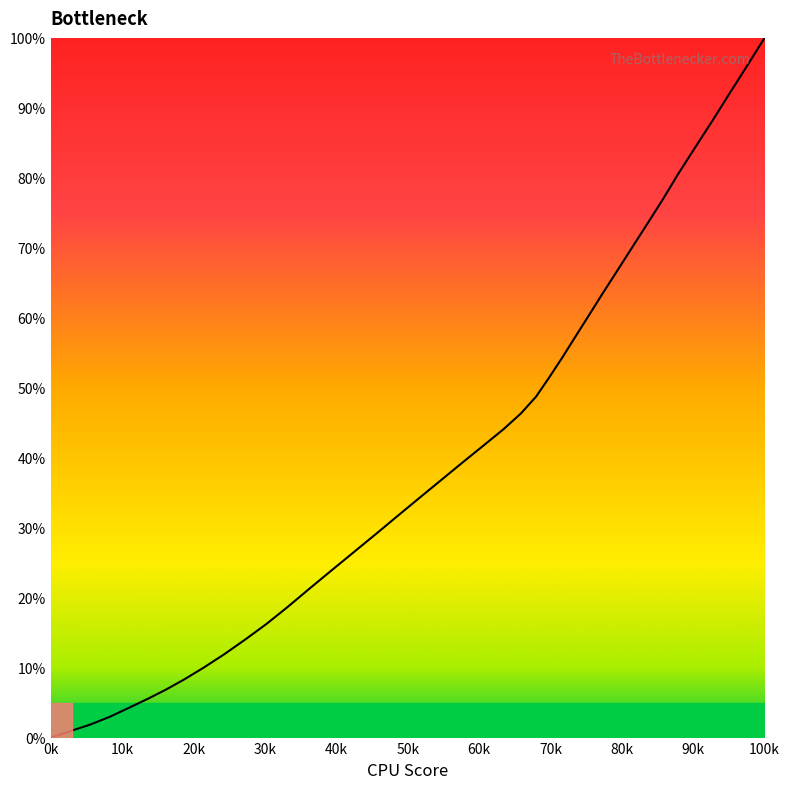

What is the maximum value shown in the chart?

100.0